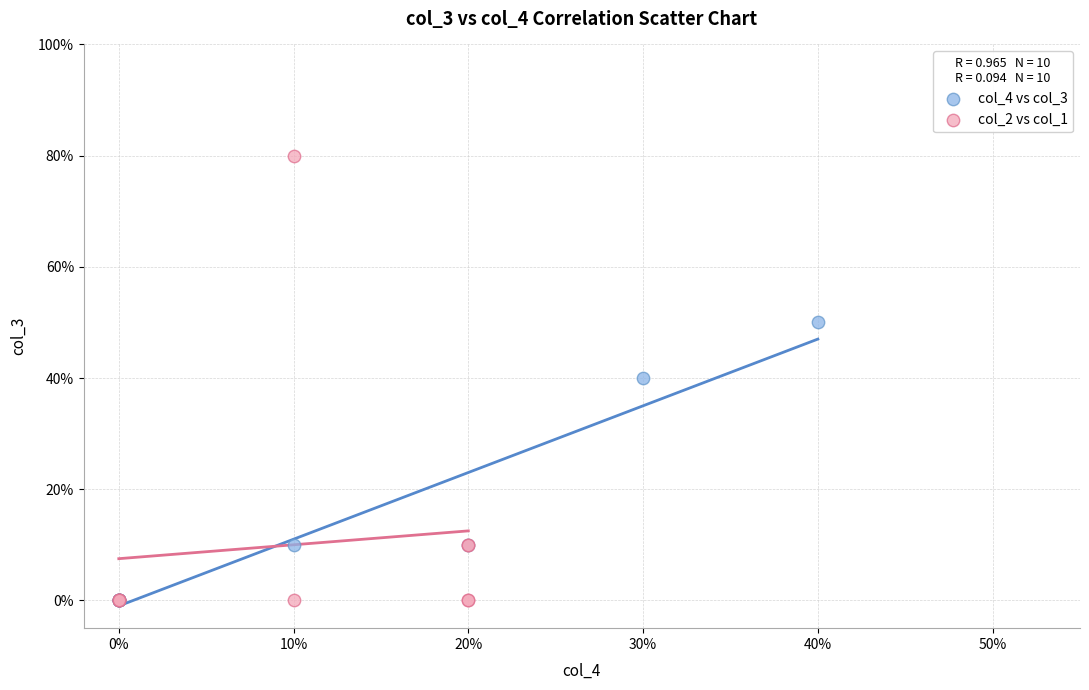

Which series reaches the maximum Y coordinate?

col_2 vs col_1